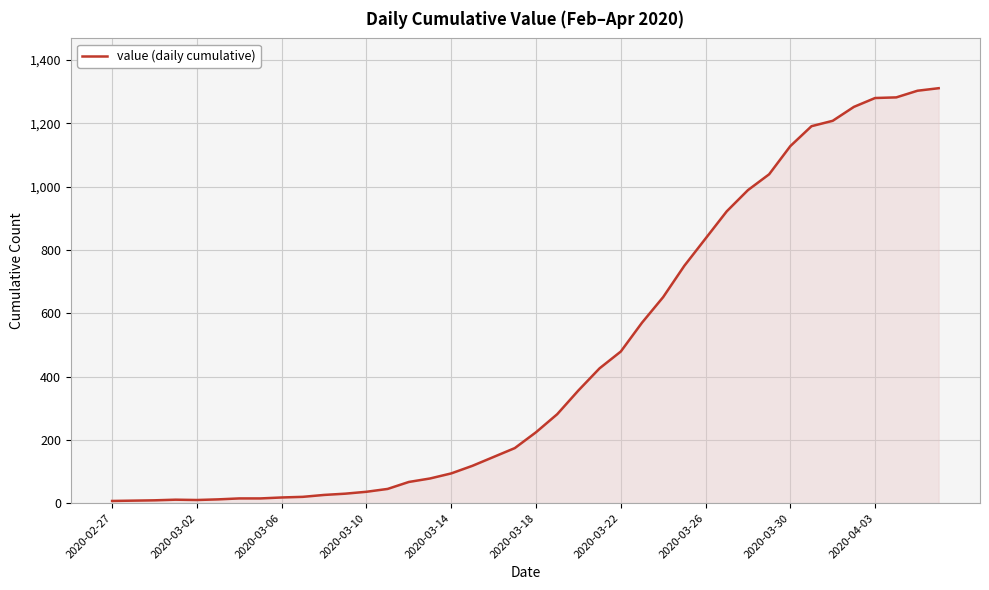

What is the maximum value shown in the chart?

1311